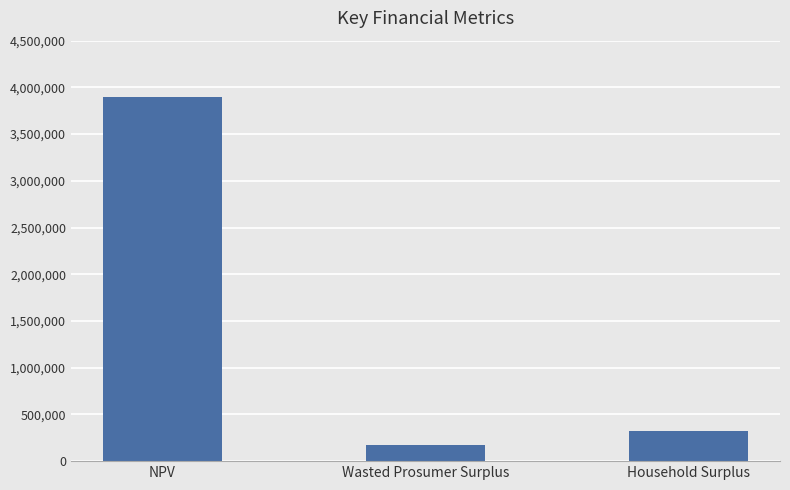

At which label is the value closest to 2033750?

Household Surplus